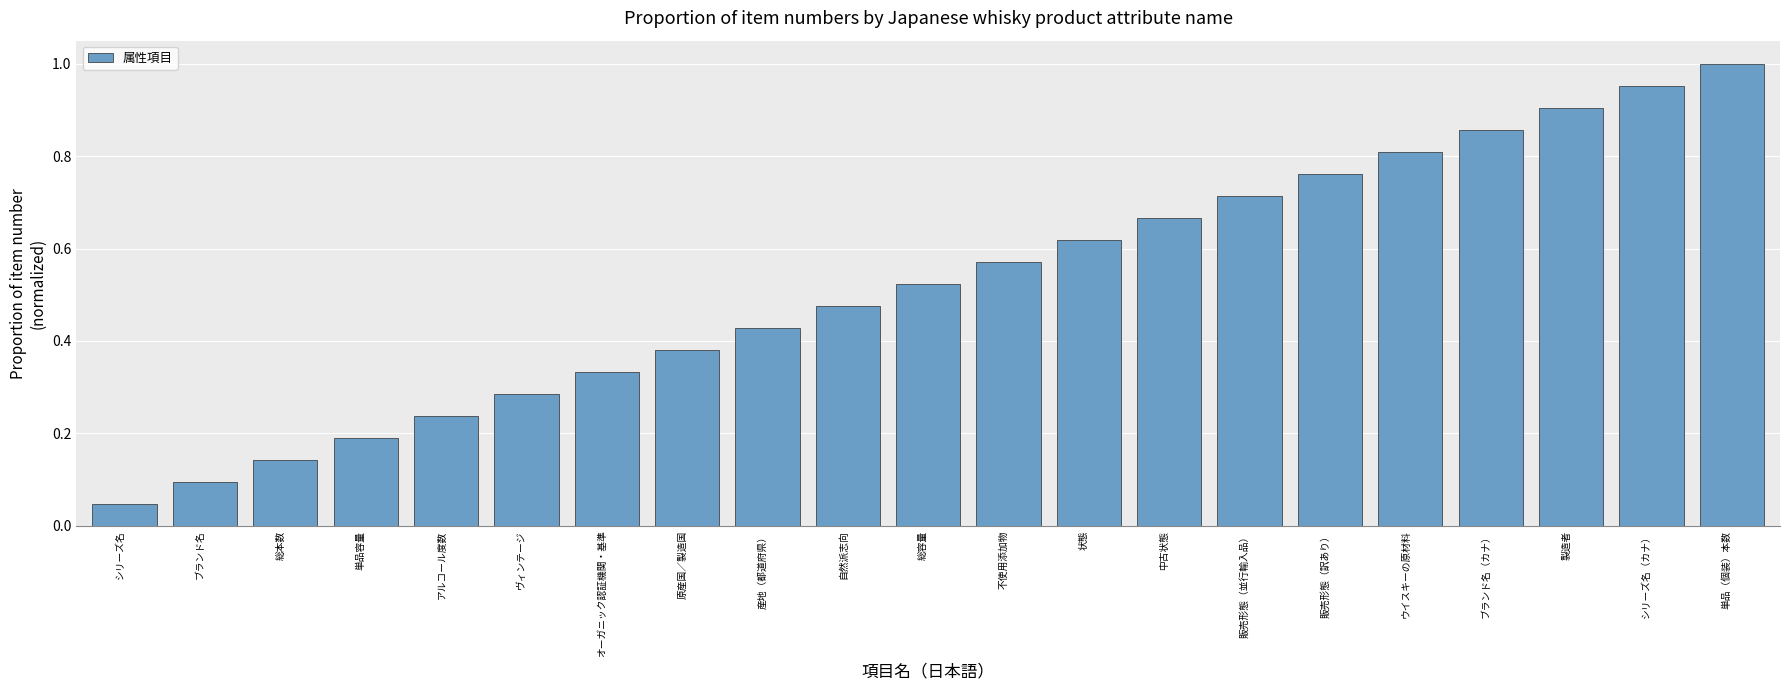

List the labels in order of value, smallest first.

シリーズ名, ブランド名, 総本数, 単品容量, アルコール度数, ヴィンテージ, オーガニック認証機関・基準, 原産国／製造国, 産地（都道府県）, 自然派志向, 総容量, 不使用添加物, 状態, 中古状態, 販売形態（並行輸入品）, 販売形態（訳あり）, ウイスキーの原材料, ブランド名（カナ）, 製造者, シリーズ名（カナ）, 単品（個装）本数